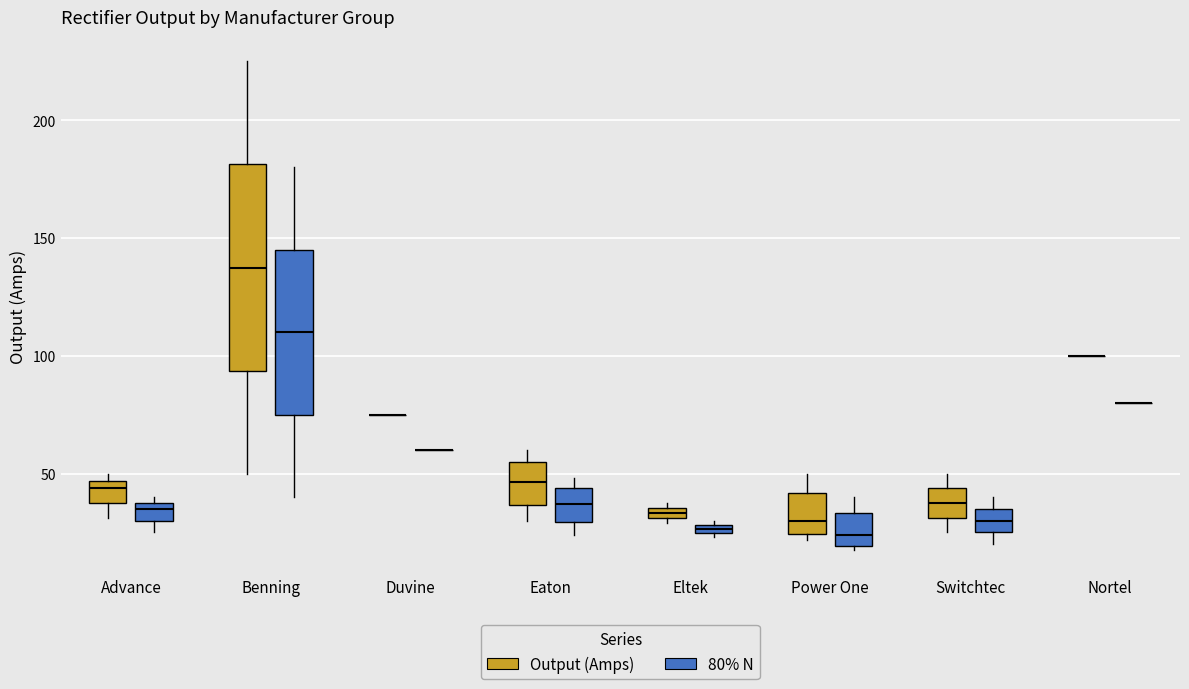

Comparing the boxes themselves (not the whiskers), which one is the tallest?

Benning (Output (Amps))